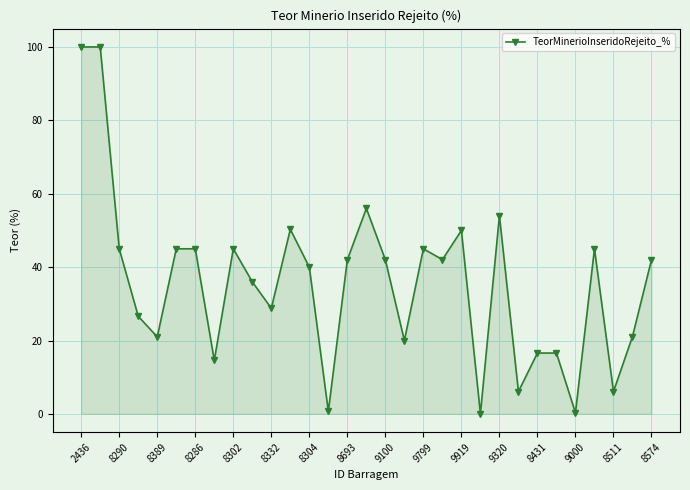

What is the maximum value shown in the chart?

100.0